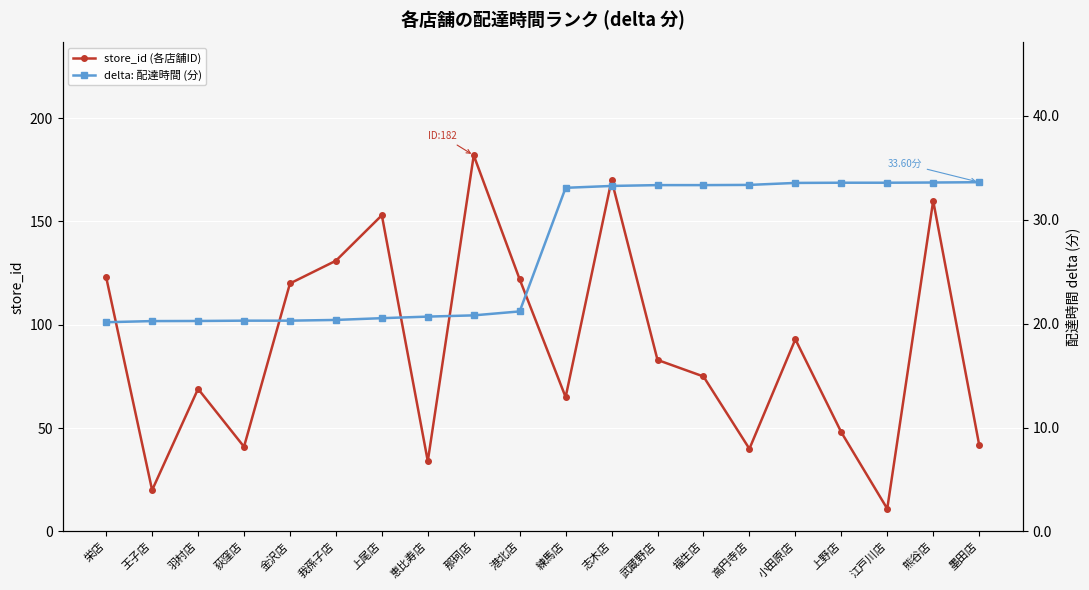

Count the number of categories in the chart.

20